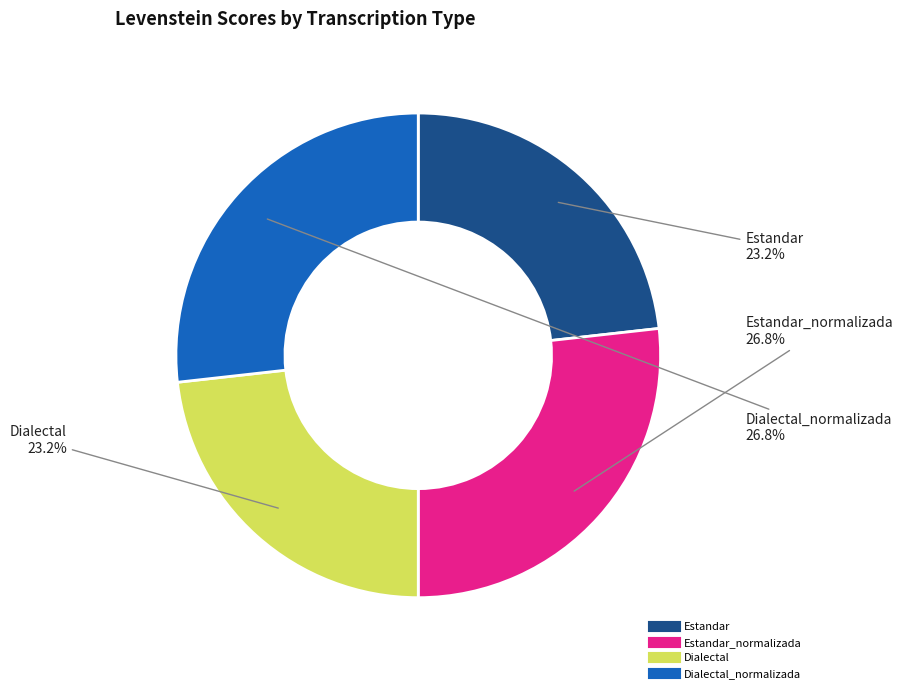

Is there a majority slice in this chart?

No